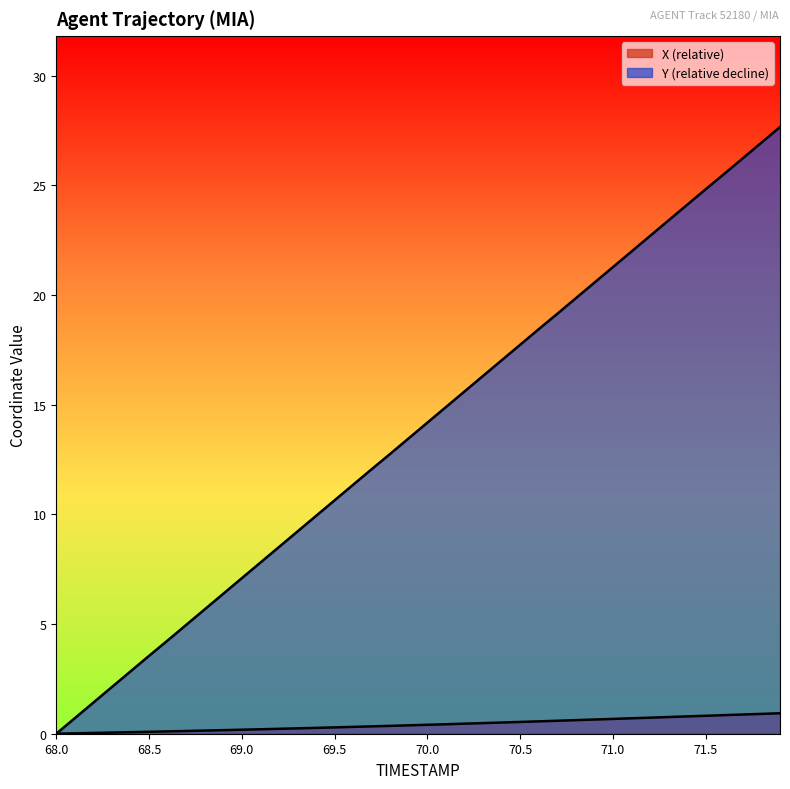

Reading left to right, what are all the values shown in this chart?

X: 0.0	0.0	0.0	0.1	0.1	0.1	0.1	0.1	0.1	0.2	0.2	0.2	0.2	0.2	0.3	0.3	0.3	0.3	0.4	0.4	0.4	0.4	0.5	0.5	0.5	0.5	0.6	0.6	0.6	0.6	0.7	0.7	0.7	0.8	0.8	0.8	0.8	0.9	0.9	0.9
Y: 0.0	0.7	1.4	2.1	2.8	3.5	4.2	5.0	5.7	6.4	7.1	7.8	8.5	9.2	9.9	10.6	11.4	12.1	12.8	13.5	14.2	14.9	15.6	16.3	17.0	17.7	18.4	19.1	19.9	20.6	21.3	22.0	22.7	23.4	24.1	24.8	25.5	26.2	26.9	27.7